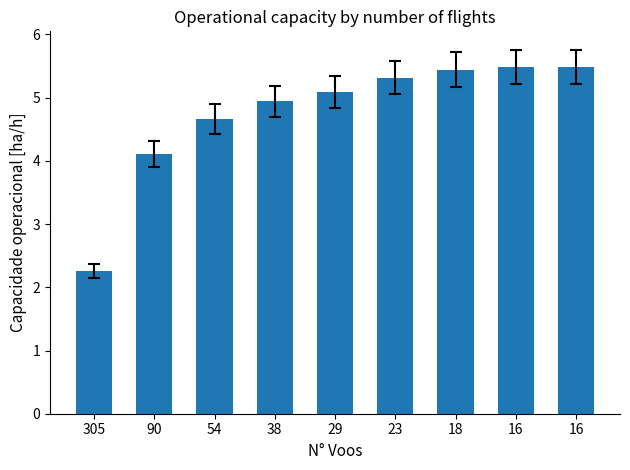

Is it true that the value at 54 is 4.7?

True